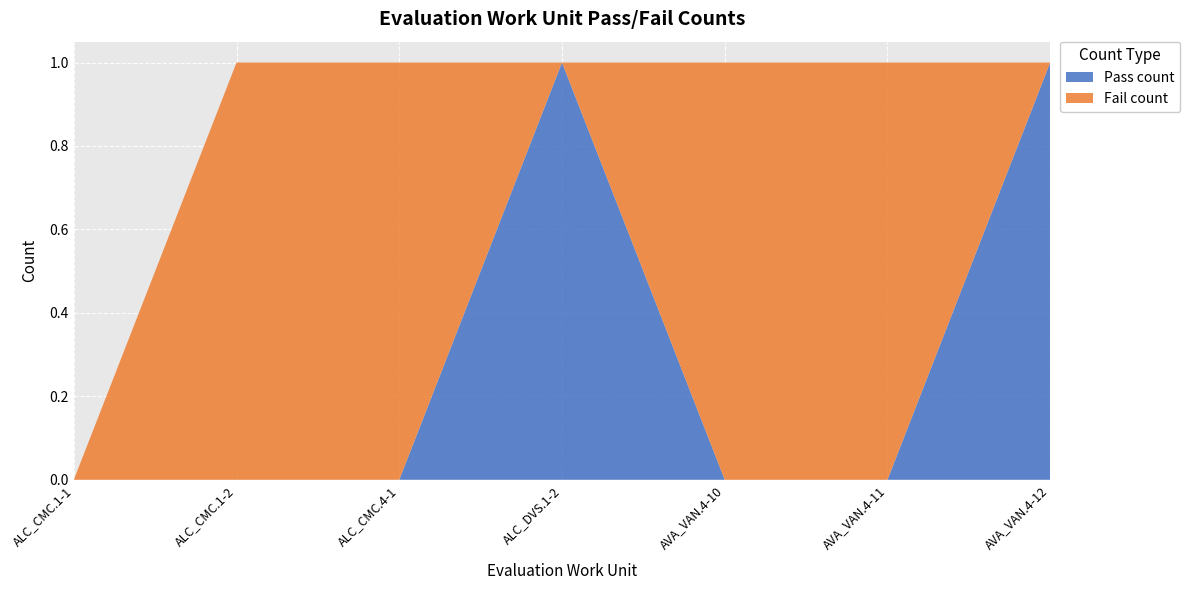

Reading left to right, transcribe all the data shown in this chart.

Pass count: 0	0	0	1	0	0	1
Fail count: 0	1	1	0	1	1	0